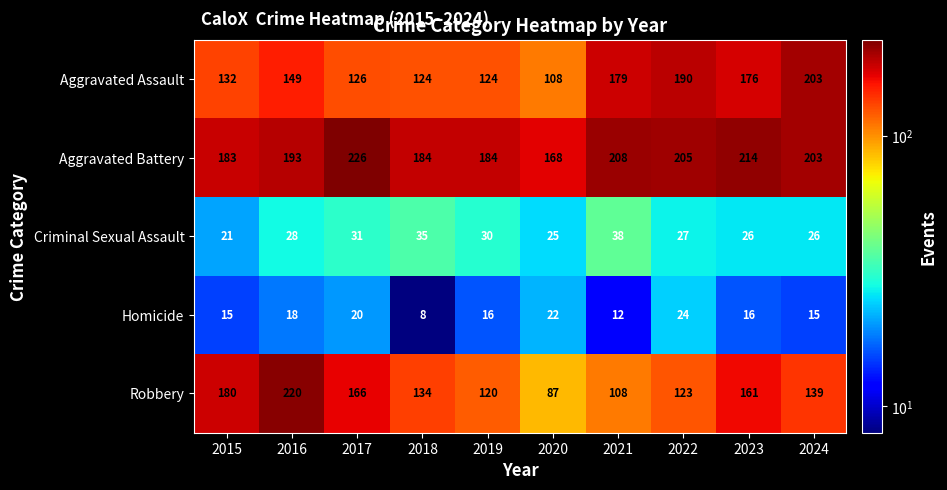

Rank the series at 2018 from lowest to highest value.

Homicide, Criminal Sexual Assault, Aggravated Assault, Robbery, Aggravated Battery